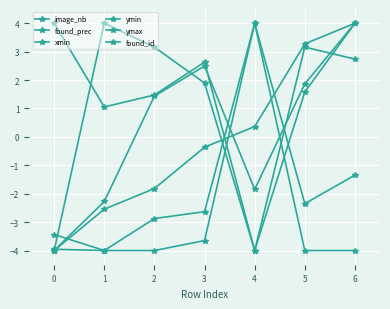

Where is found_prec nearest to the value 0?

2